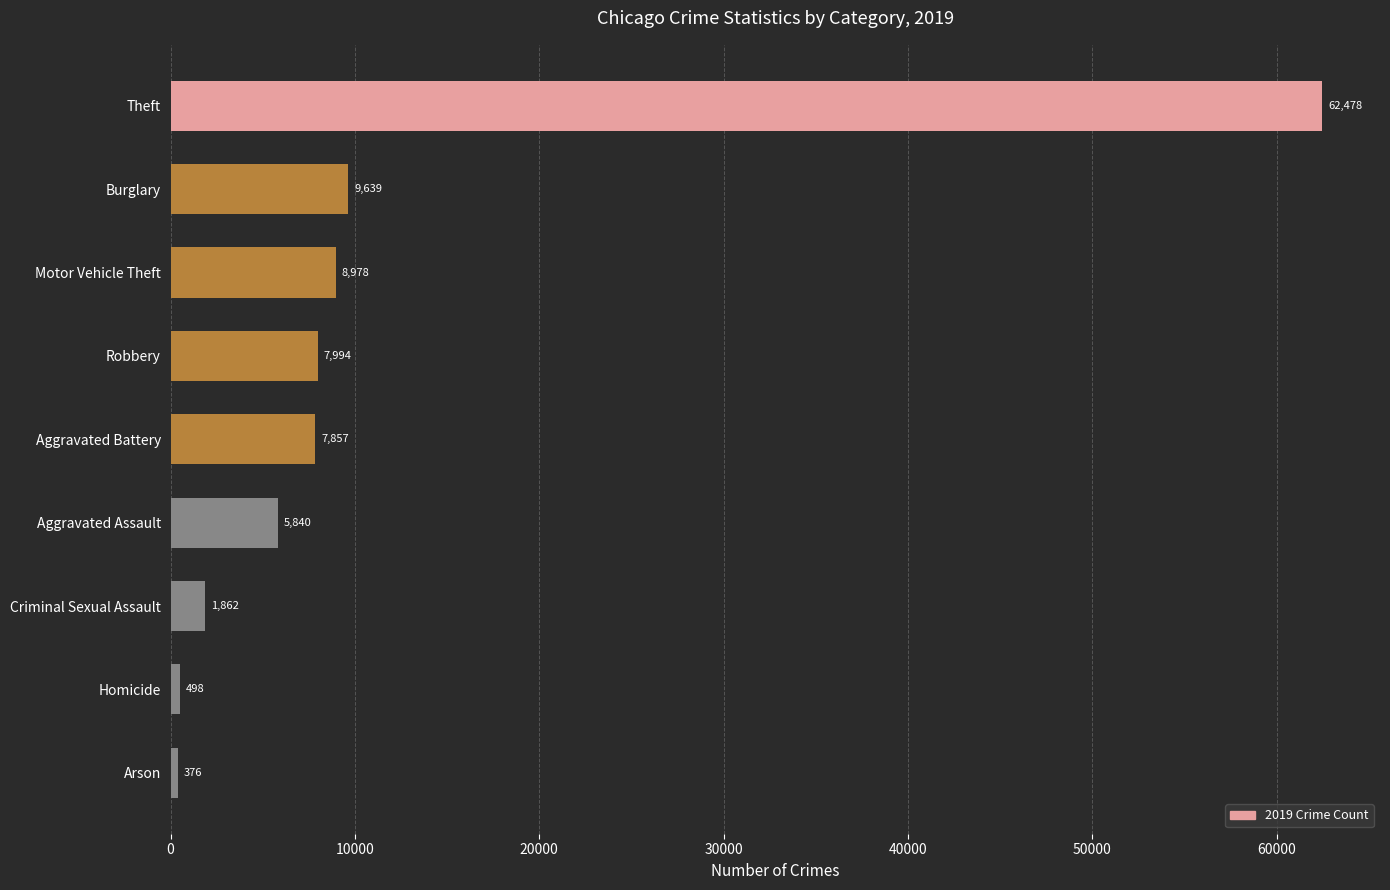

What is the ratio of the value at Aggravated Battery to the value at Aggravated Assault?

1.3